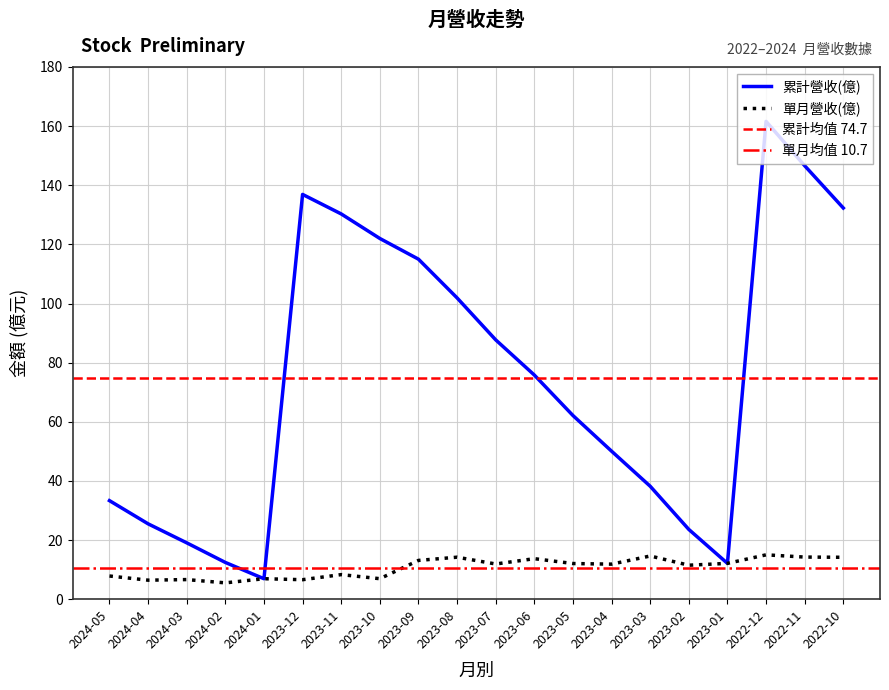

Read the 累計營收(億) value at 2023-05.

62.1